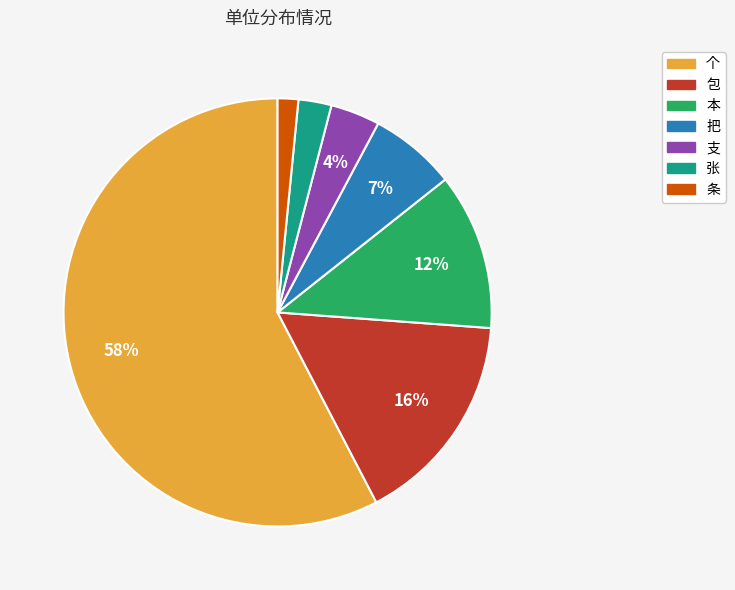

The 个 slice represents 70% of the pie. True or false?

False